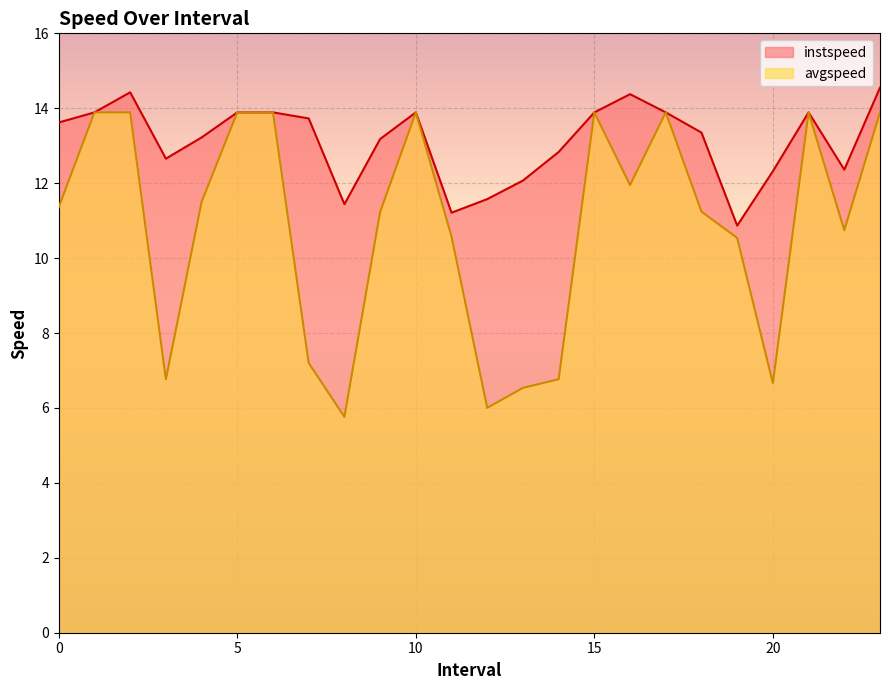

At how many categories does at least one series exceed 13?

15